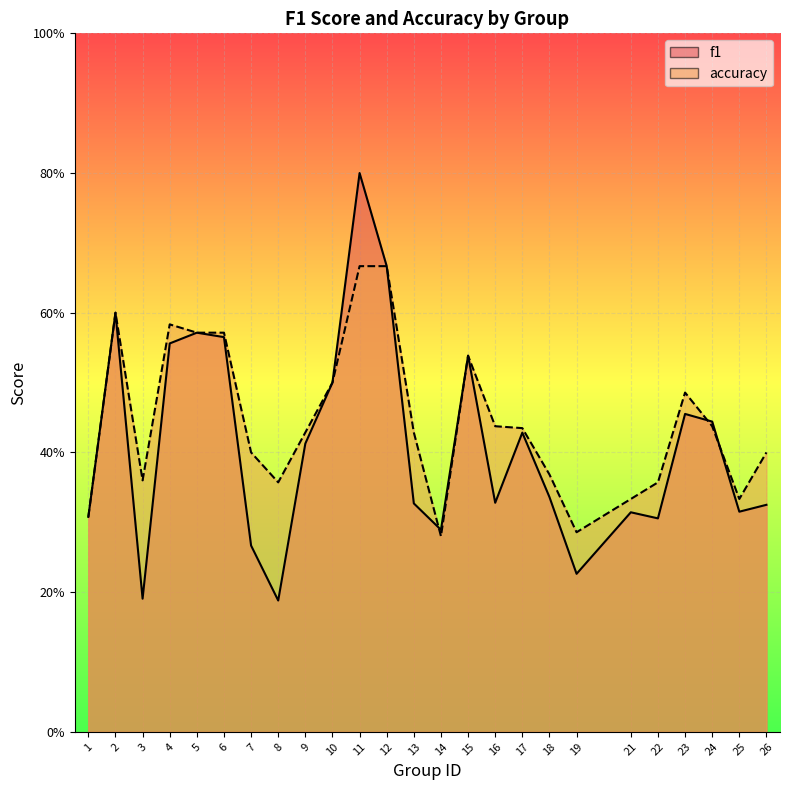

Where is the first local maximum for accuracy?

2